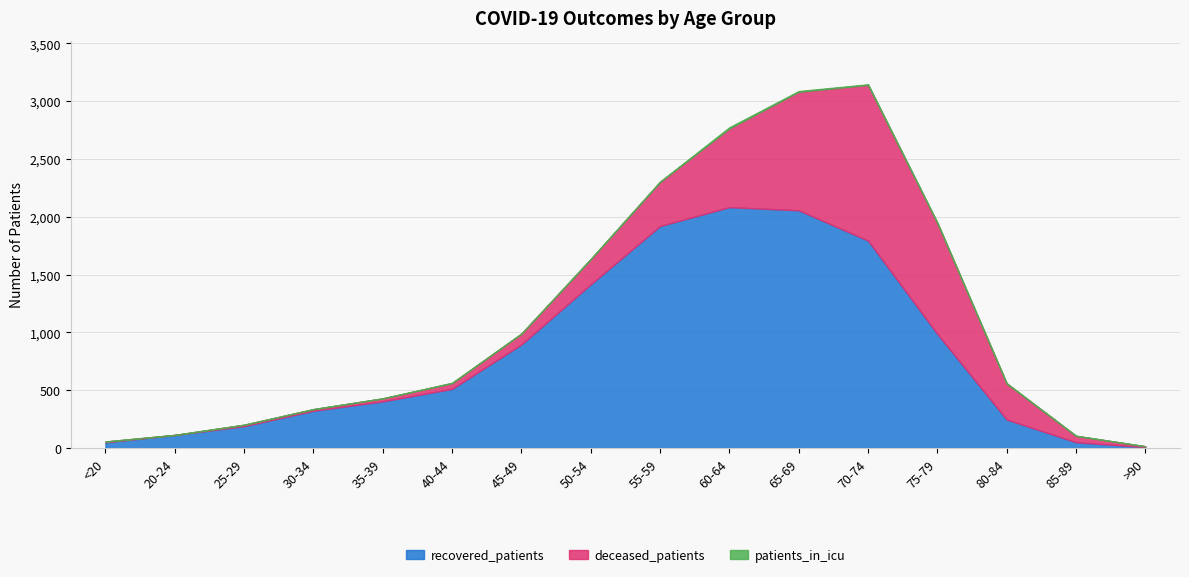

What is the average value of the recovered_patients series?

816